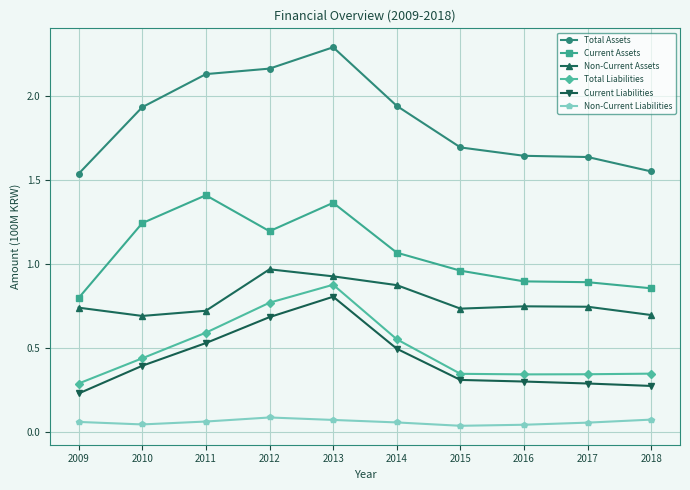

True or false: Total Liabilities and Non-Current Liabilities cross at least once.

False